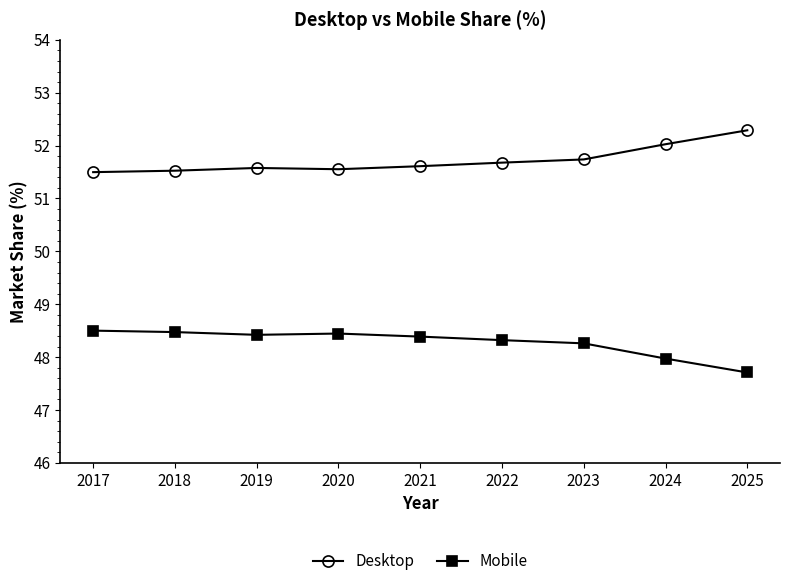

True or false: Desktop and Mobile cross at least once.

False